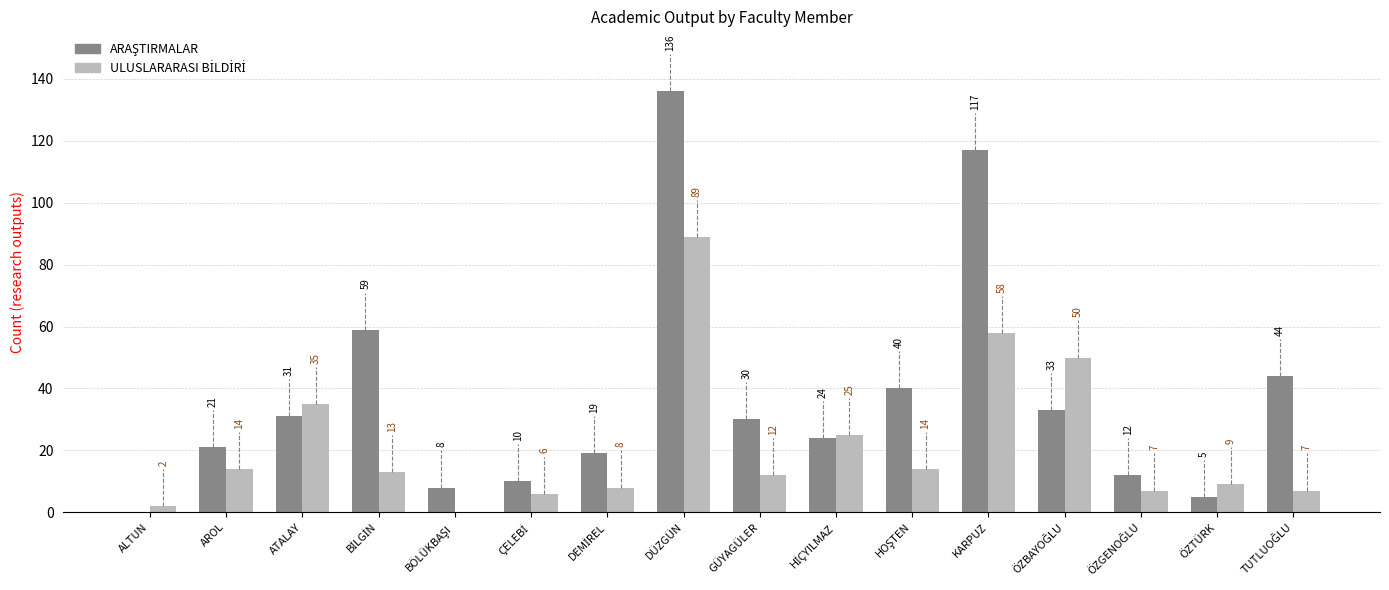

The ARAŞTIRMALAR series shows 33 at ÖZBAYOĞLU. True or false?

True